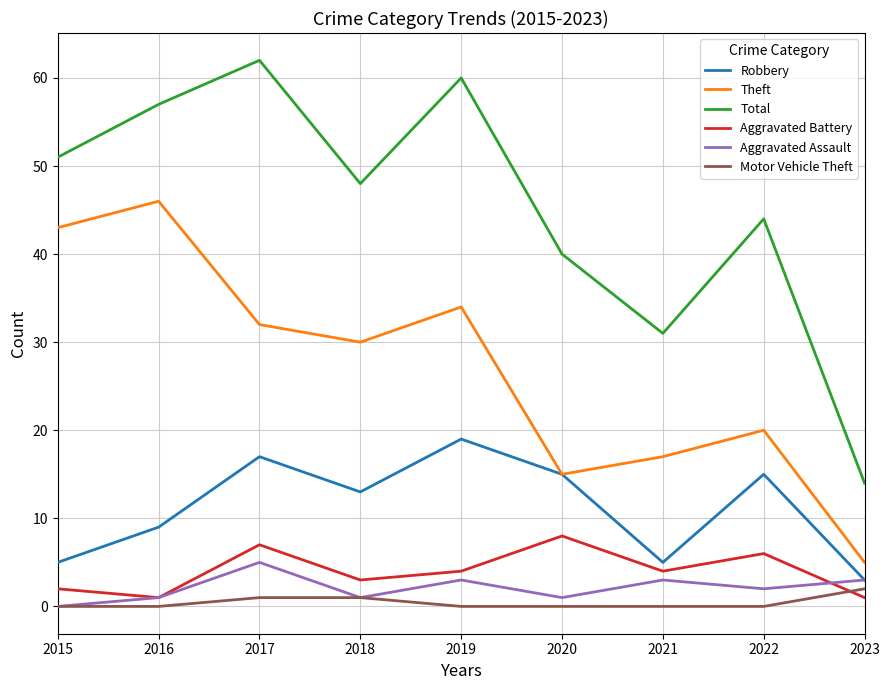

At which category is the sum across all series the highest?

2017